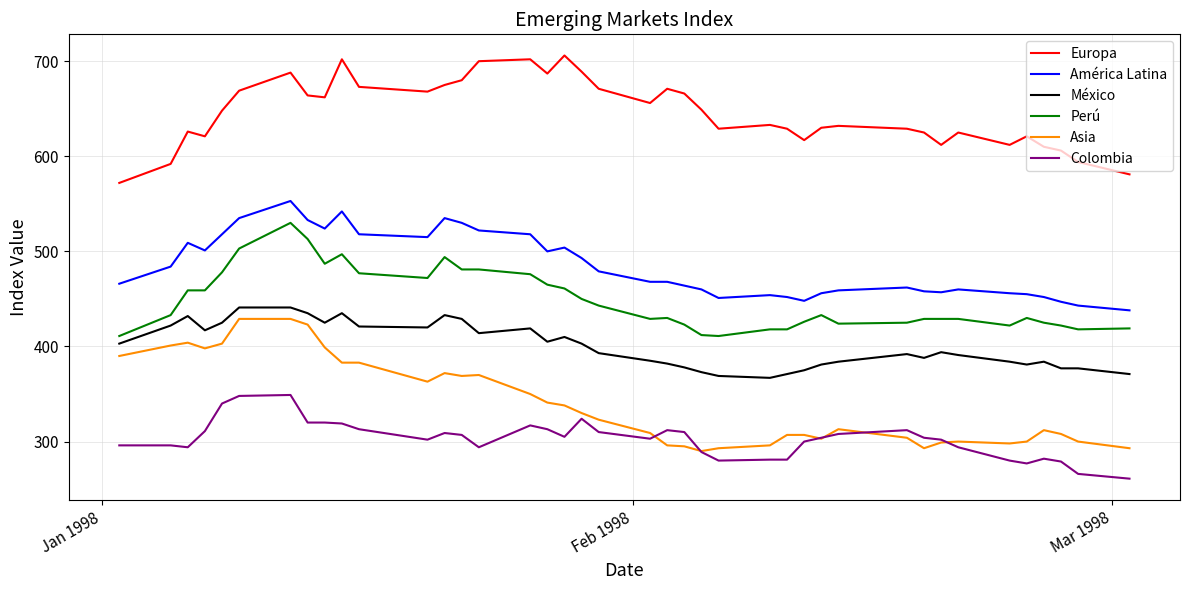

Rank the series by their maximum value, from highest to lowest.

Europa, América Latina, Perú, México, Asia, Colombia